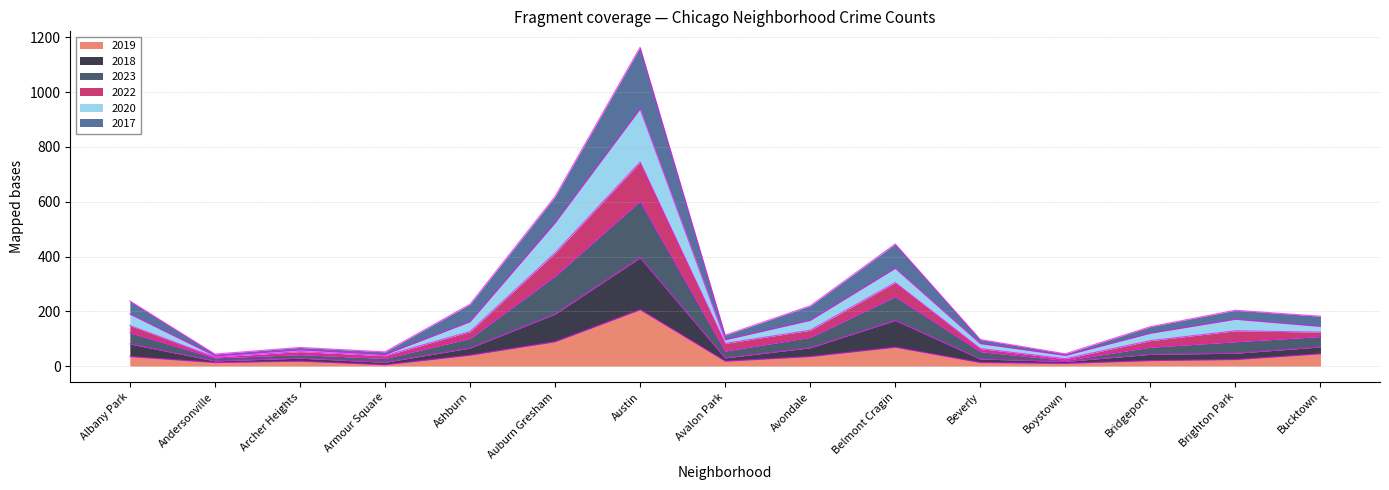

What is the label of the 10th point from the left?

Belmont Cragin